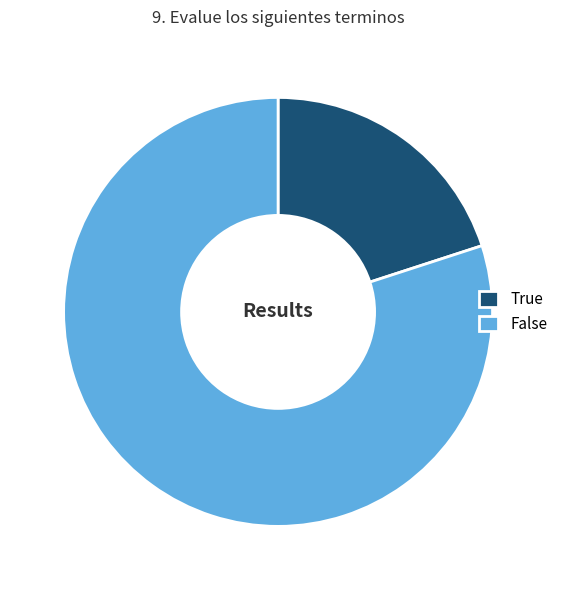

Rank the categories by value from highest to lowest.

False, True